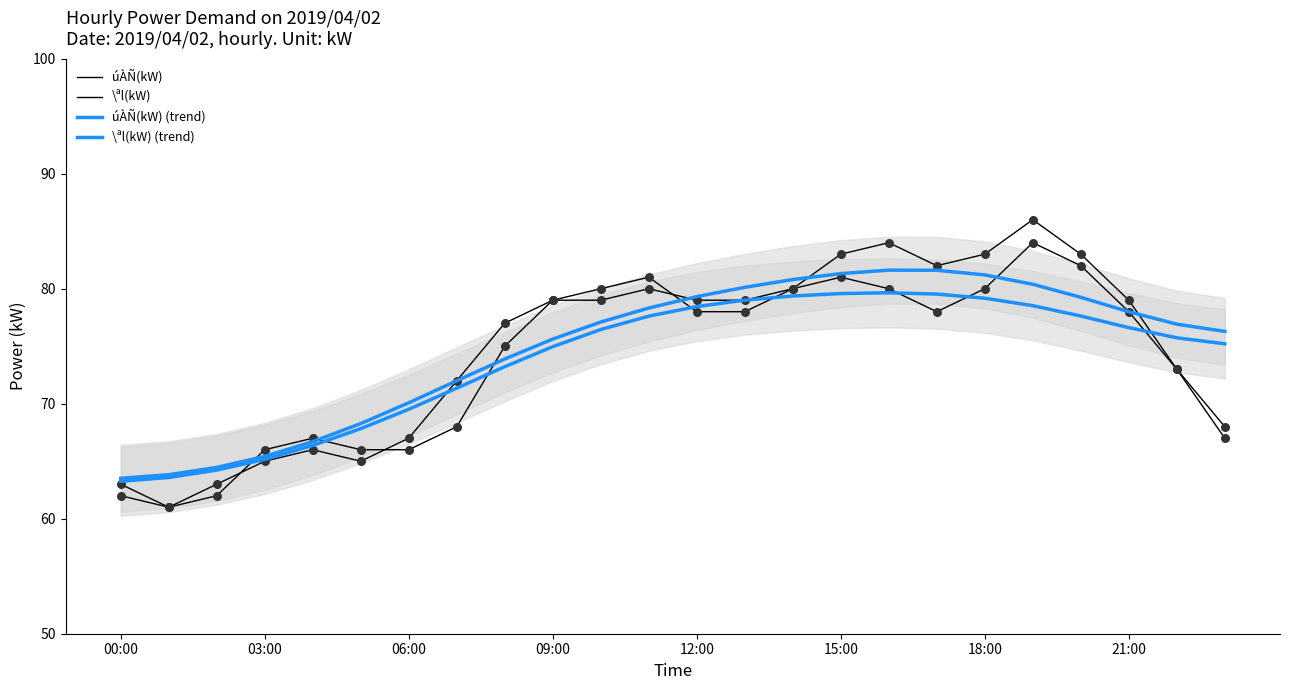

At how many categories does at least one series exceed 79?

11